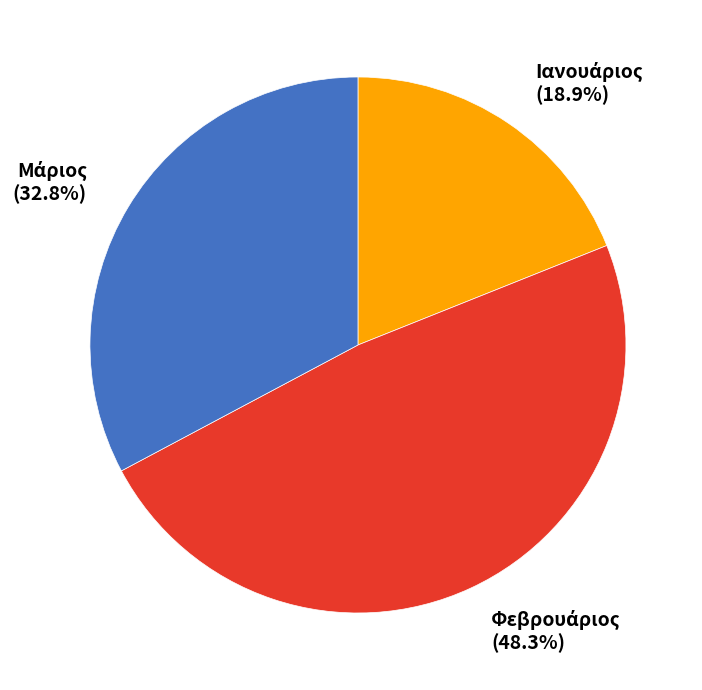

Is there any slice that represents more than half of the pie?

No